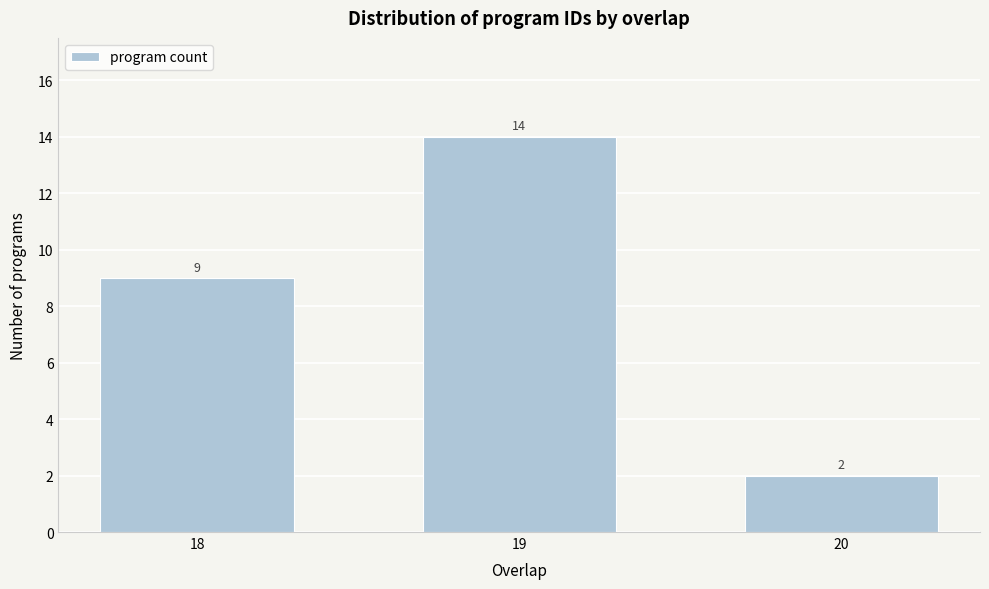

Reading right to left, transcribe all the data shown in this chart.

2	14	9